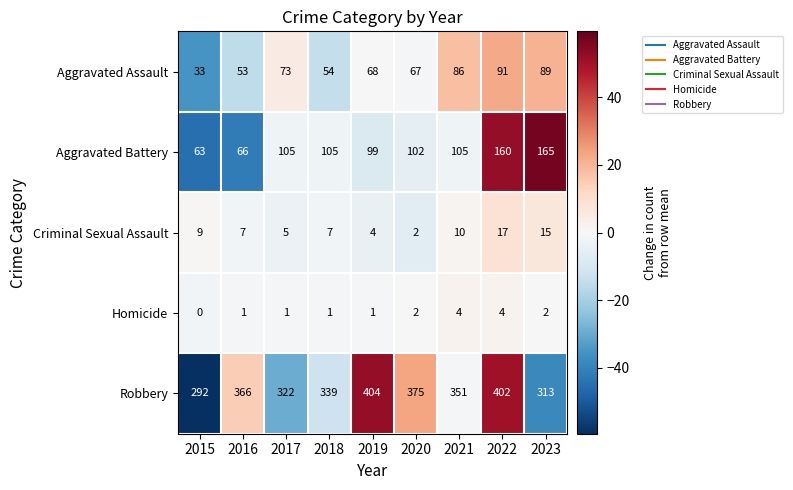

What is the average value of the Aggravated Assault series?

68